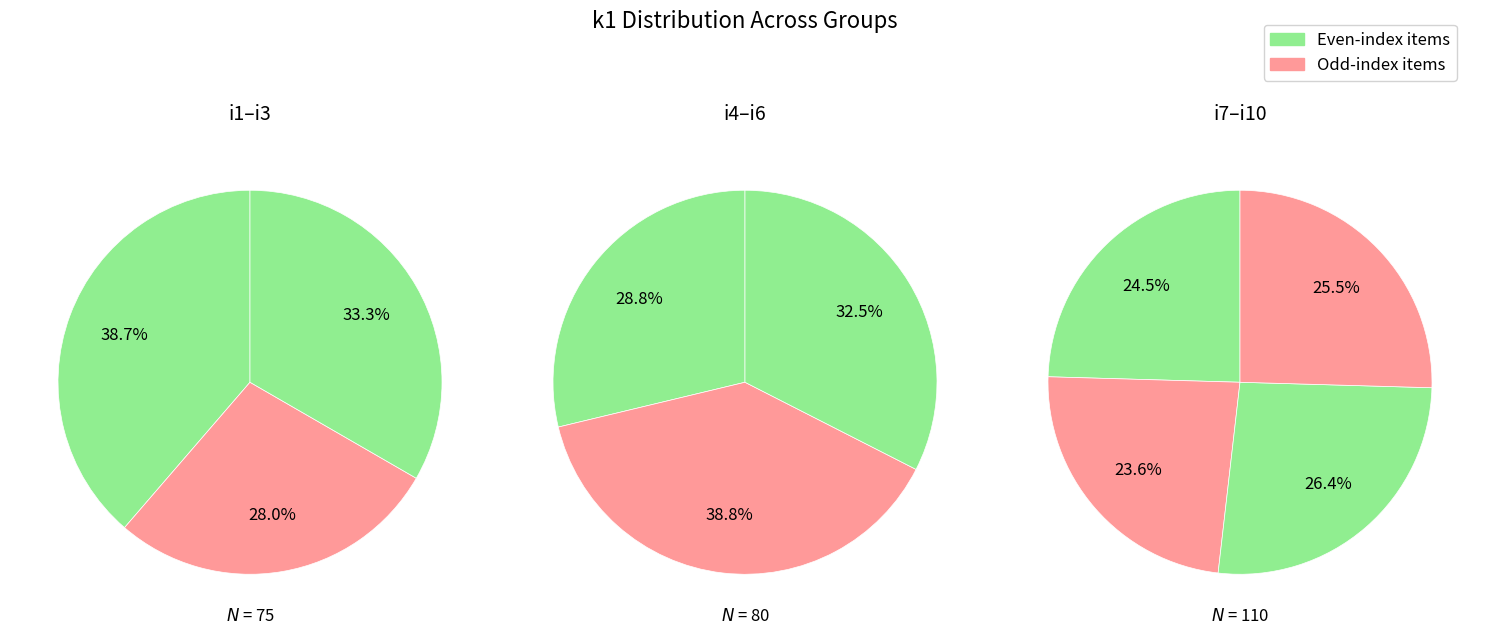

Does i10 represent more than half of the total?

No